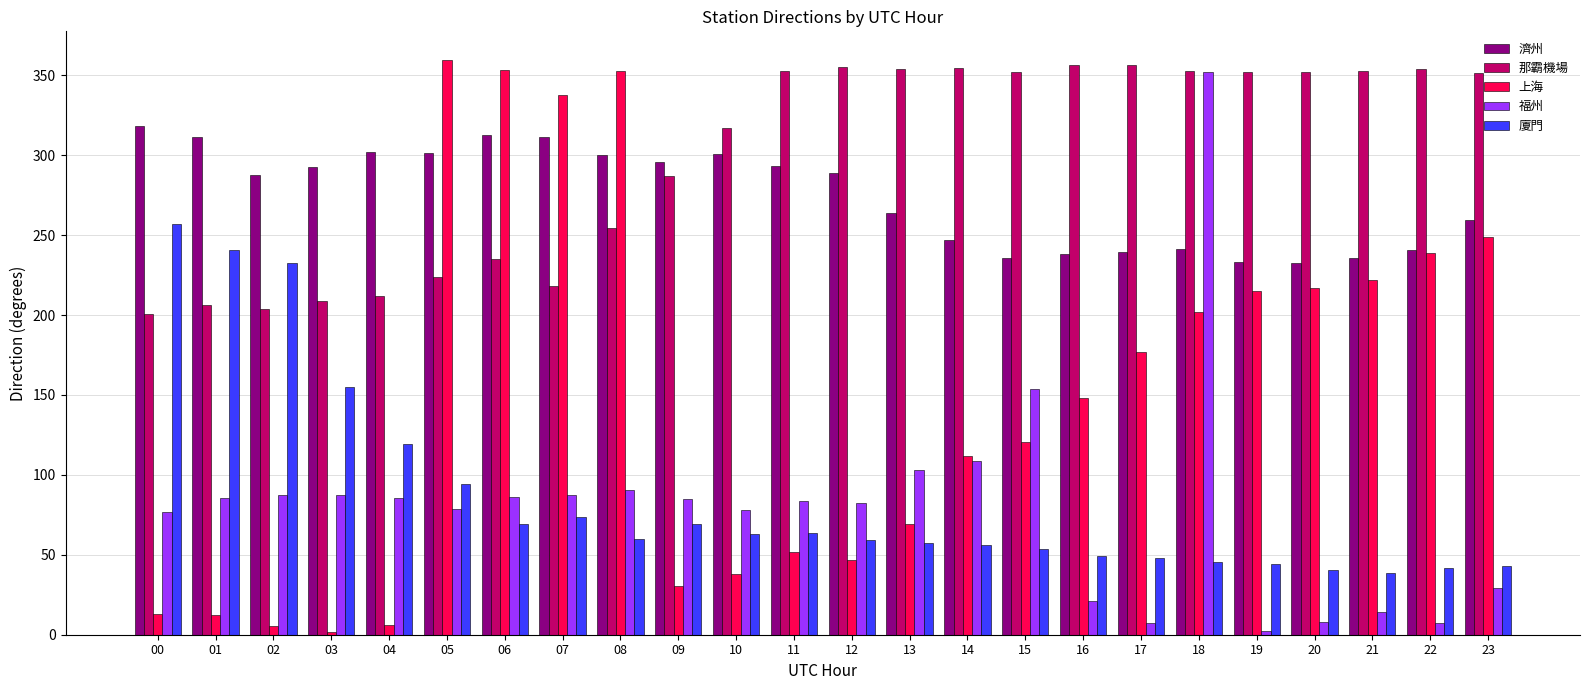

What is the lowest value of the 那霸機場 series?

200.6